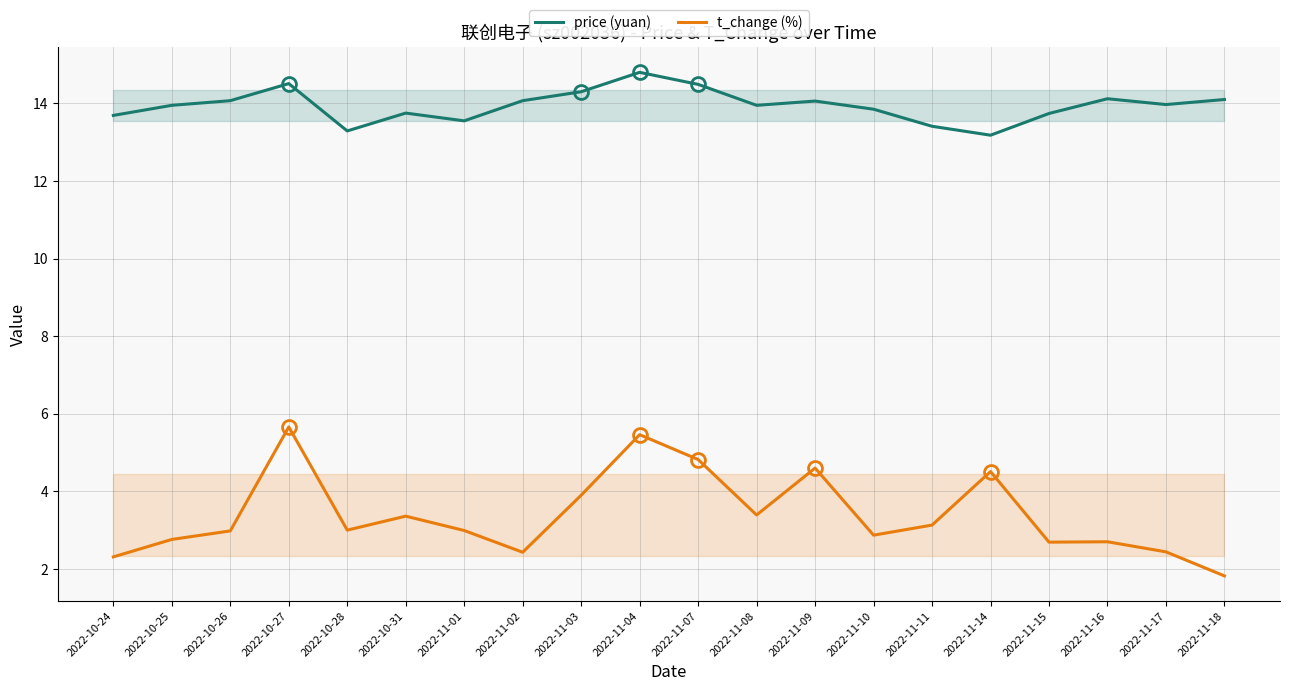

What value does the t_change (%) series have at 2022-11-10?

2.9